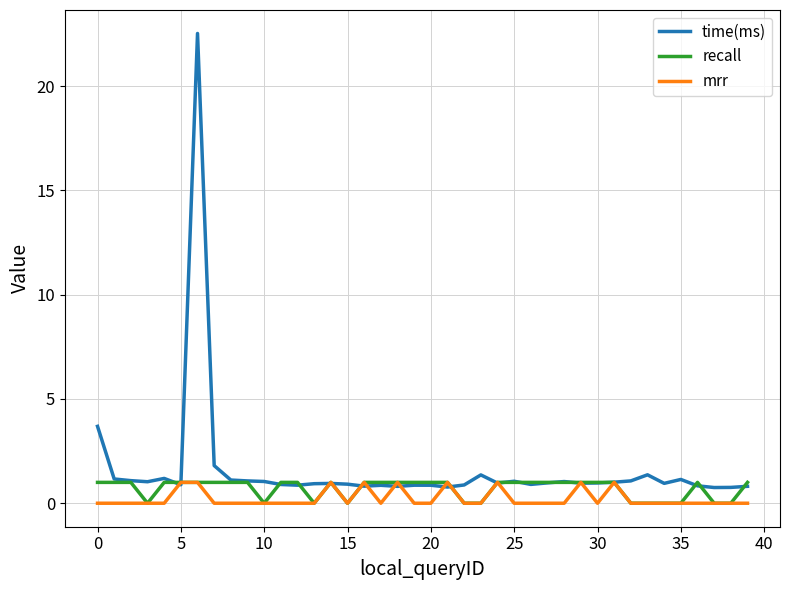

Which series has the largest range (max minus min)?

time(ms)